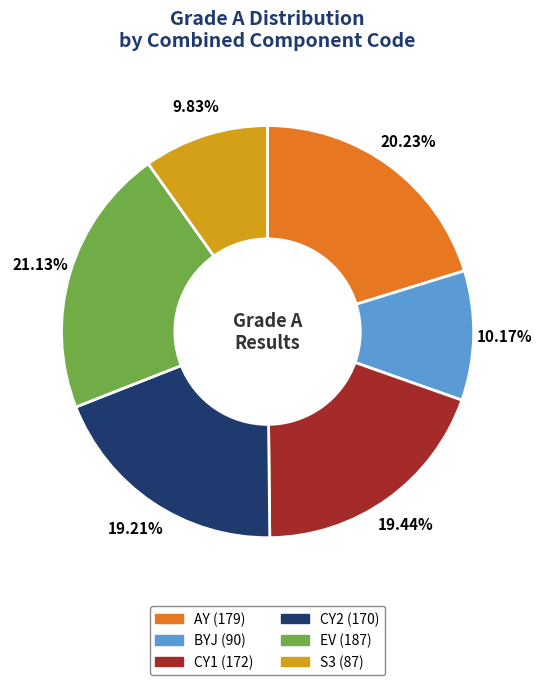

Which slice is the largest?

EV